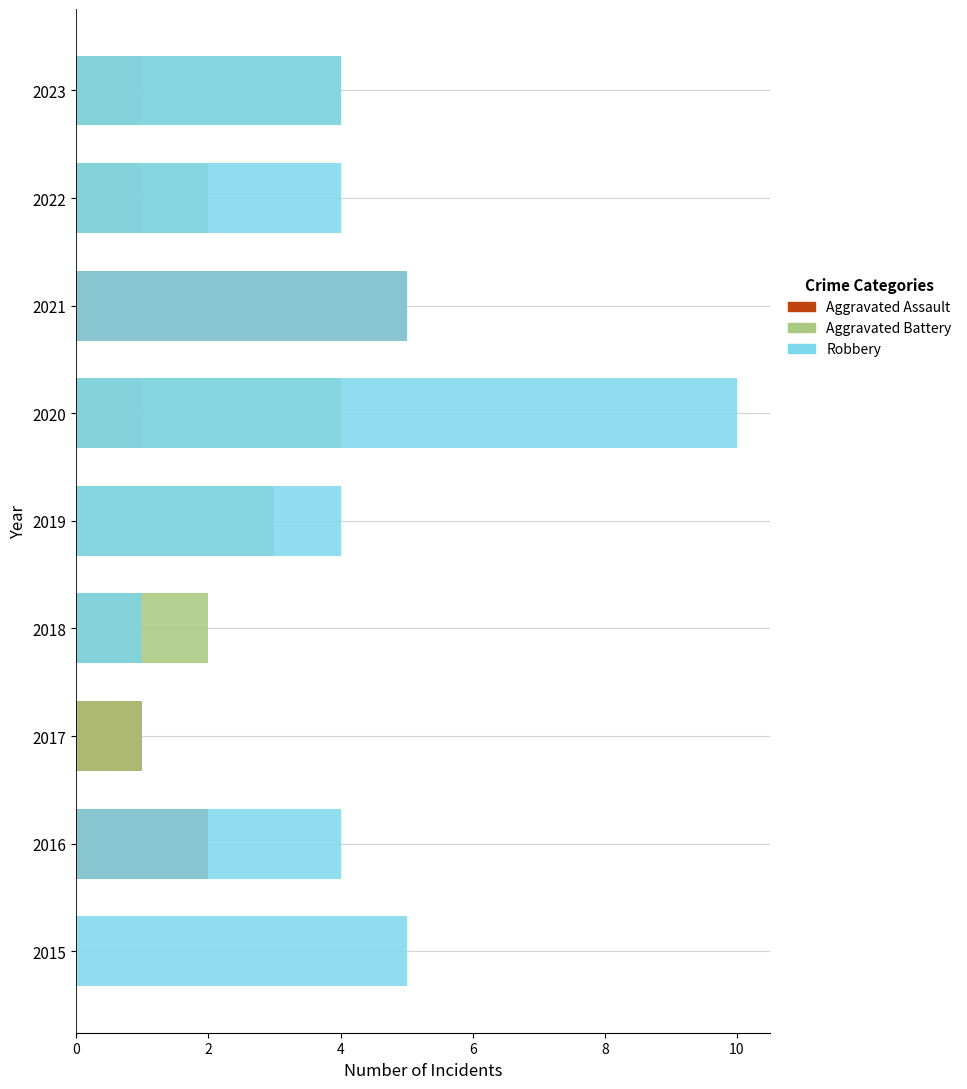

How many positive values does the Aggravated Battery series have?

6